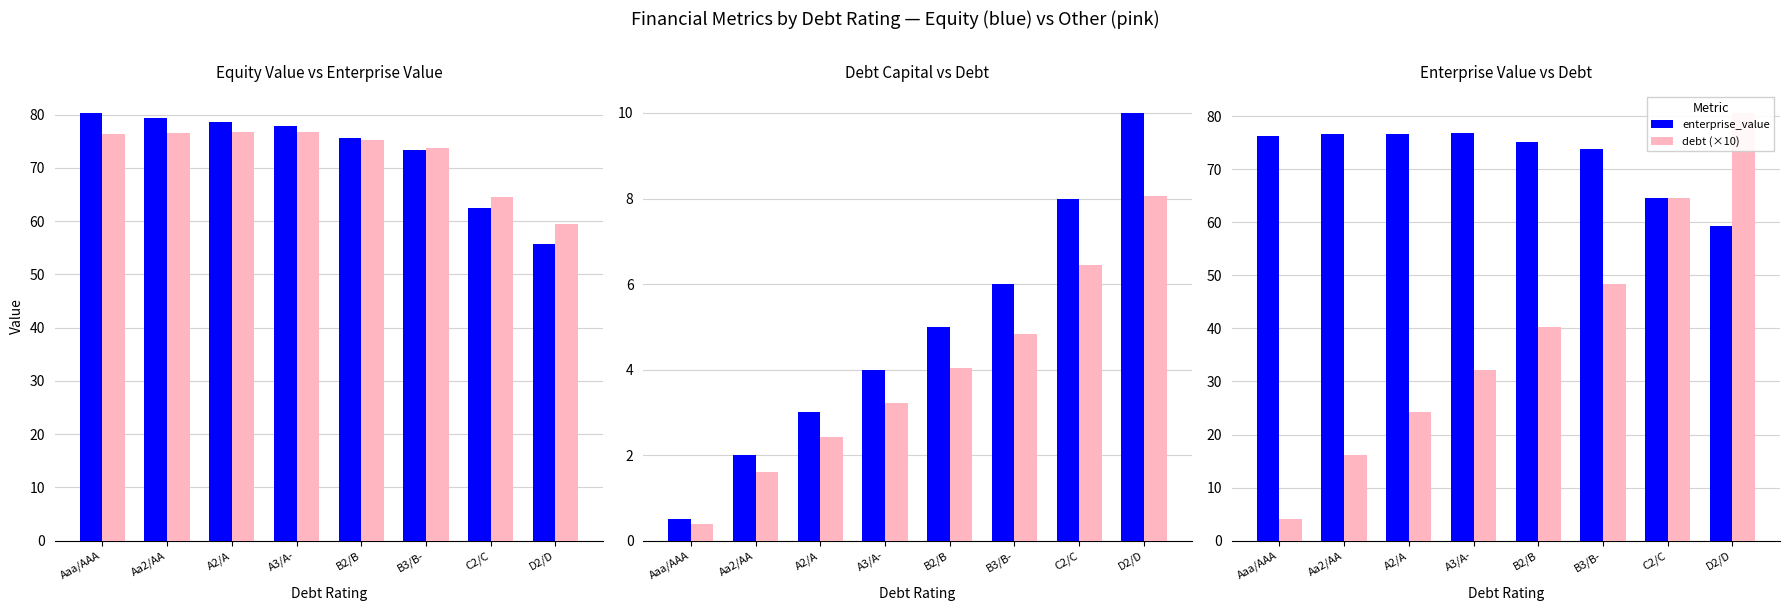

Reading left to right, what are all the values shown in this chart?

equity_value: Aaa/AAA=80.3	Aa2/AA=79.4	A2/A=78.7	A3/A-=78.0	B2/B=75.5	B3/B-=73.4	C2/C=62.5	D2/D=55.8
enterprise_value: Aaa/AAA=76.3	Aa2/AA=76.6	A2/A=76.7	A3/A-=76.8	B2/B=75.1	B3/B-=73.8	C2/C=64.5	D2/D=59.4
debt_capital (×100): Aaa/AAA=0.5	Aa2/AA=2.0	A2/A=3.0	A3/A-=4.0	B2/B=5.0	B3/B-=6.0	C2/C=8.0	D2/D=10.0
debt: Aaa/AAA=0.4	Aa2/AA=1.6	A2/A=2.4	A3/A-=3.2	B2/B=4.0	B3/B-=4.8	C2/C=6.5	D2/D=8.1
debt (×10): Aaa/AAA=4.0	Aa2/AA=16.1	A2/A=24.2	A3/A-=32.2	B2/B=40.3	B3/B-=48.4	C2/C=64.5	D2/D=80.6